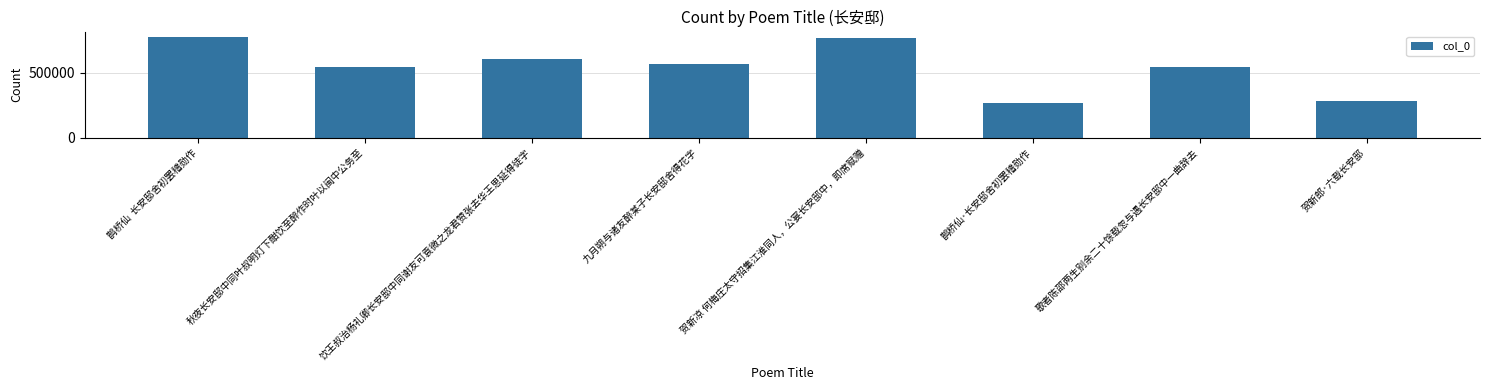

What is the ratio of the value at 鹊桥仙·长安邸舍初罢稽勋作 to the value at 贺新郎·六载长安邸?

0.9